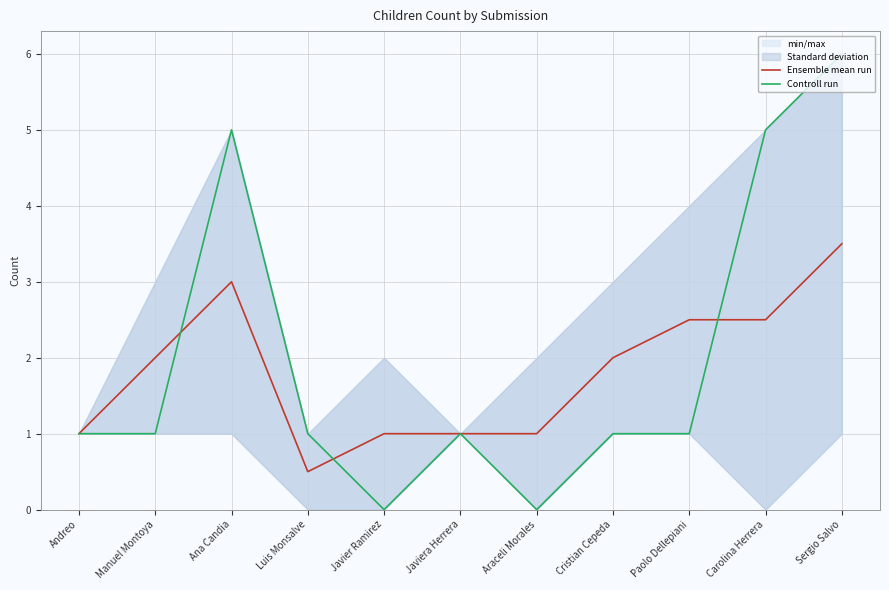

What is the sum of all Controll run values?

22.0